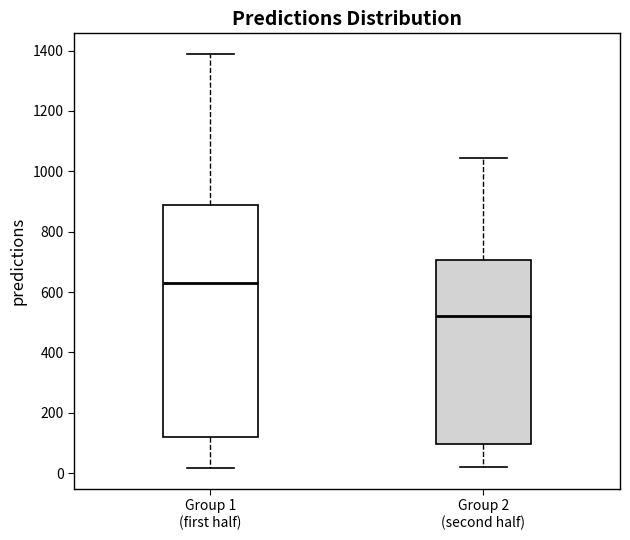

Reading left to right, transcribe this box plot: for each box, give where its median line is, the range the box spans, and where its two whiskers end, as read against the y-axis. The values are not printed on the chart, so give them approximately, as read against the axis.

Group 1 (first half): median 640, box 120 to 880, whiskers 20 to 1380
Group 2 (second half): median 520, box 100 to 700, whiskers 20 to 1040